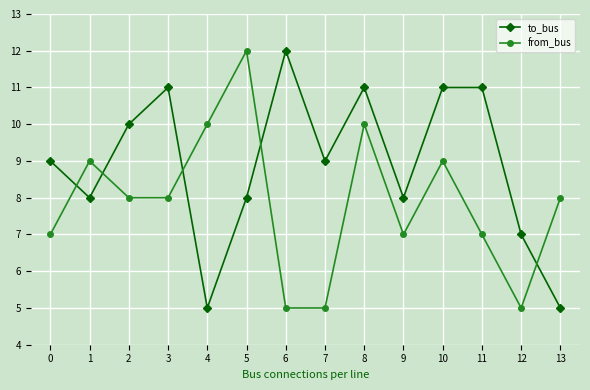

At which category is the sum across all series the highest?

8